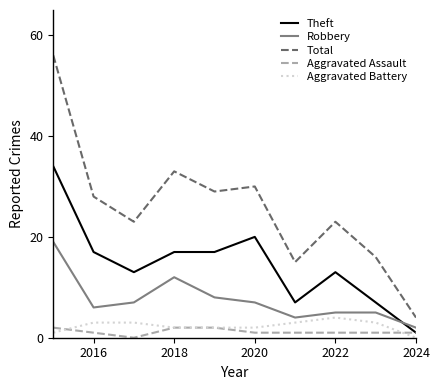

Which series has the widest spread of values?

Total